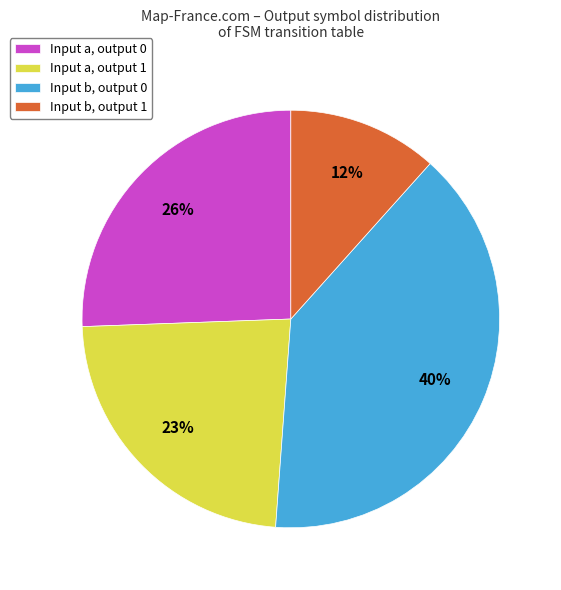

Rank the categories by value from lowest to highest.

Input b, output 1, Input a, output 1, Input a, output 0, Input b, output 0